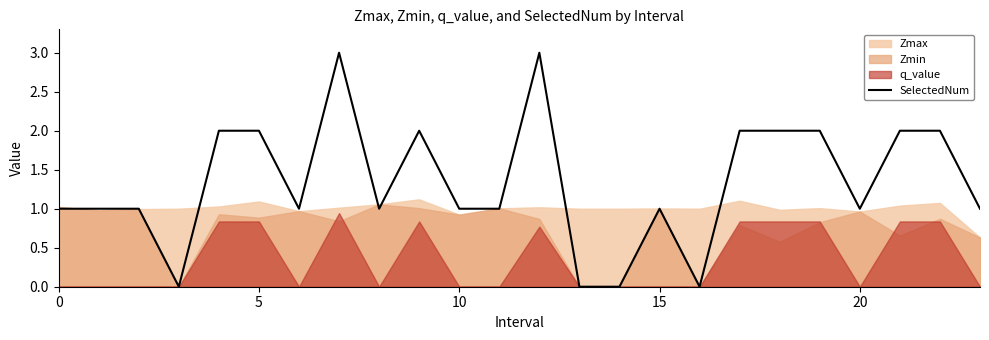

What is the ratio of the value at 21 to the value at 7?

0.7